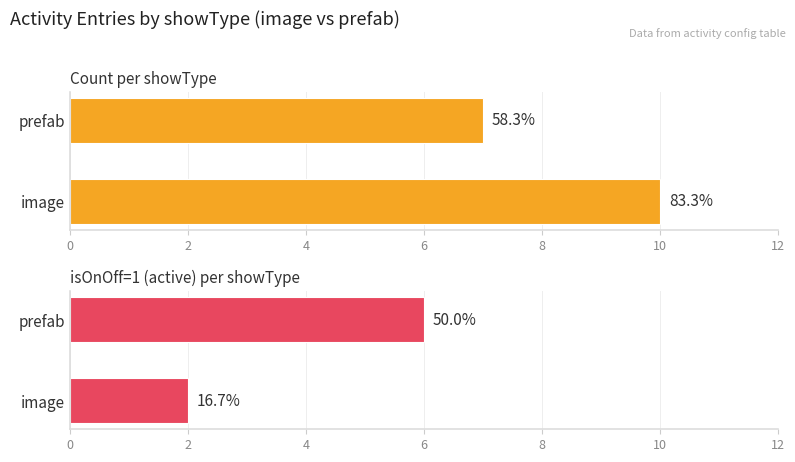

What is the sum of the Count values at image and prefab?

17